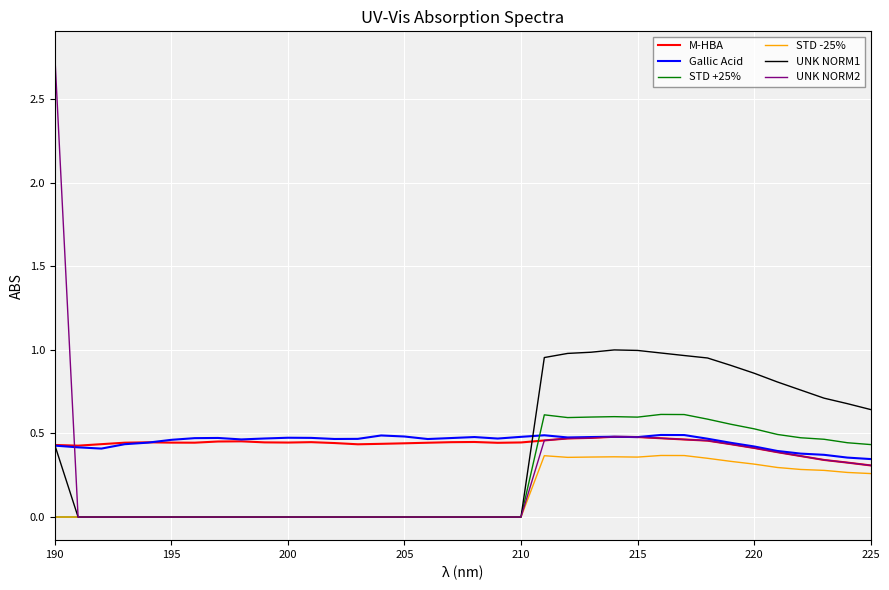

How many lines are shown in the chart?

6